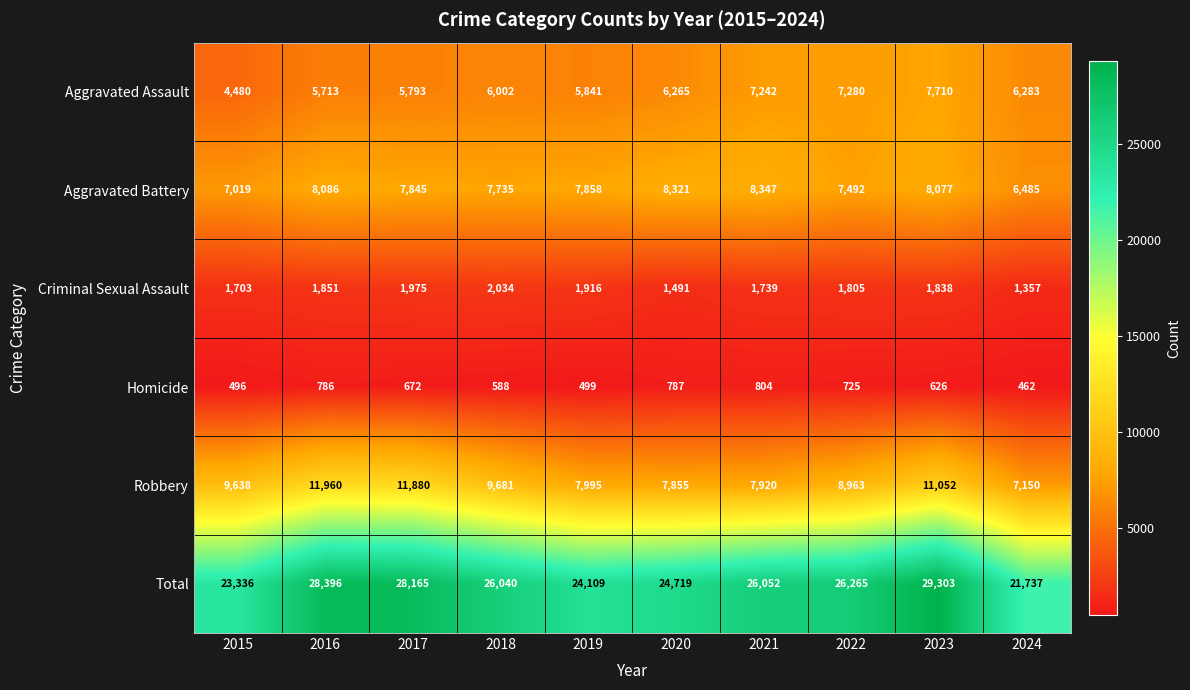

Count the number of data series in this chart.

6